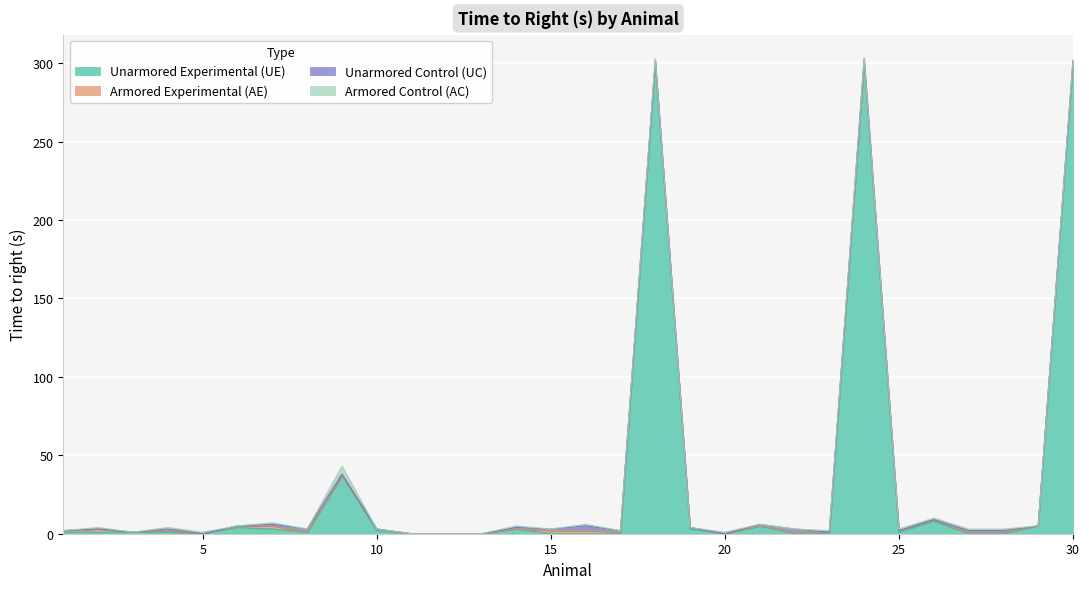

Where does the Armored Experimental (AE) series first go above 1?

2